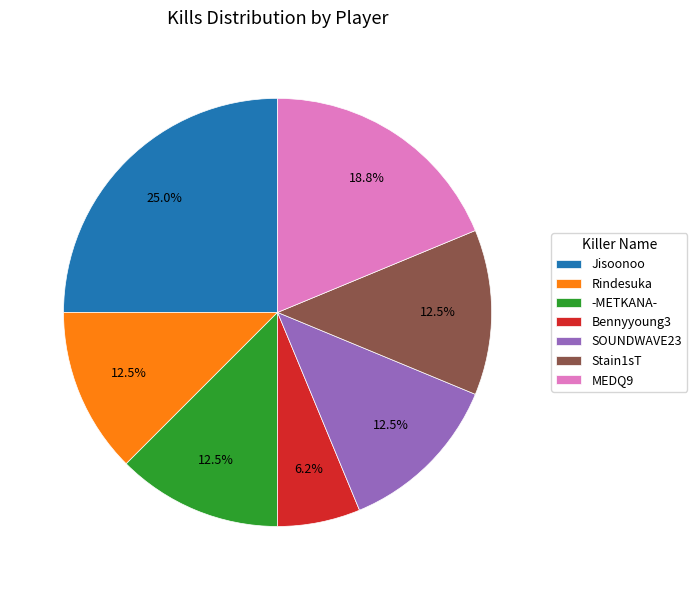

To the nearest percent, what is the combined percentage of Rindesuka and -METKANA-?

25%